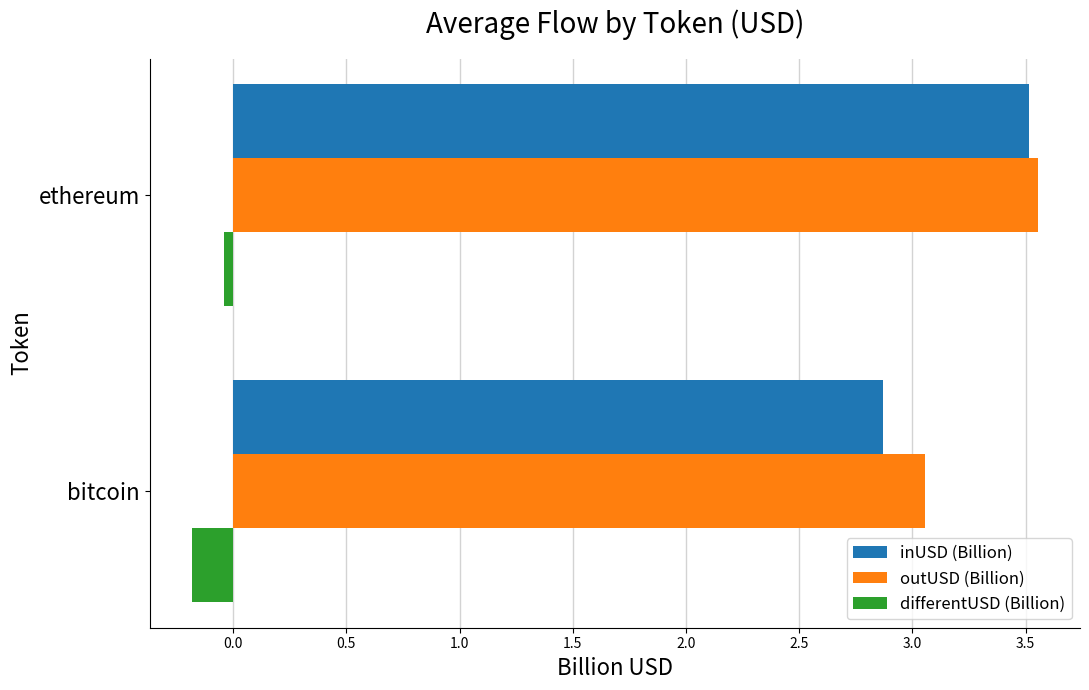

Is it true that inUSD (Billion) equals 4.4 at bitcoin?

False